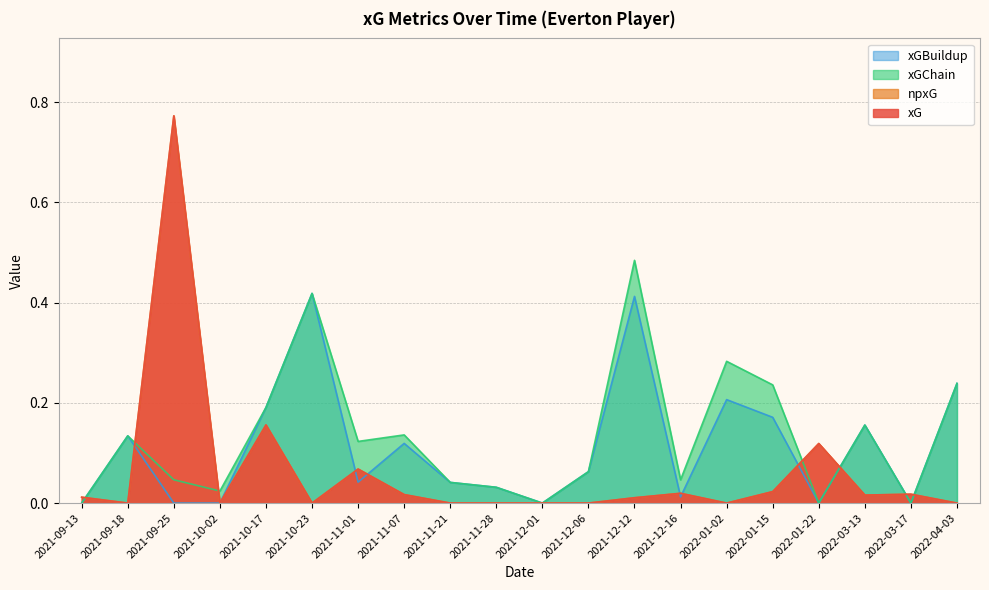

Which series has the widest spread of values?

xG